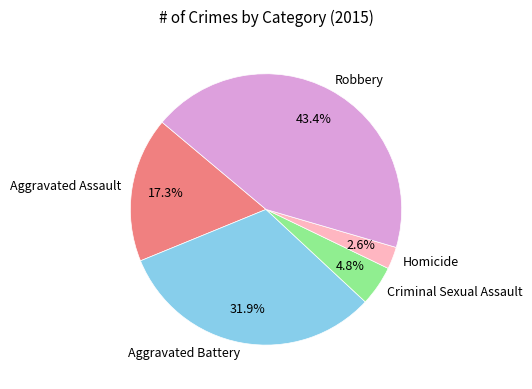

True or false: Aggravated Assault accounts for 17% of the total.

True